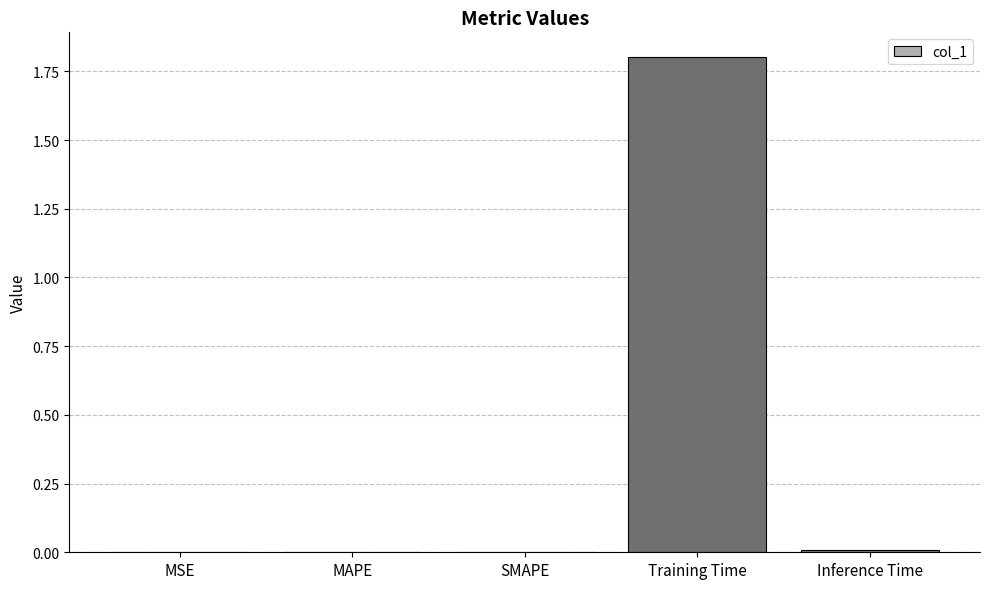

How many series are shown in this chart?

1